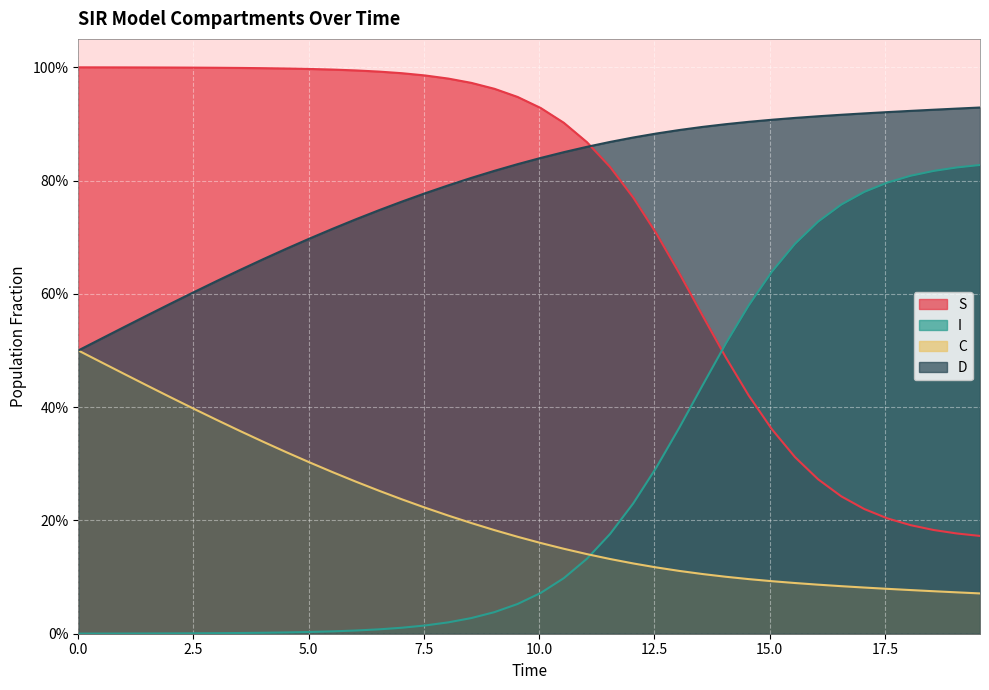

Which series has the largest total across all categories?

D